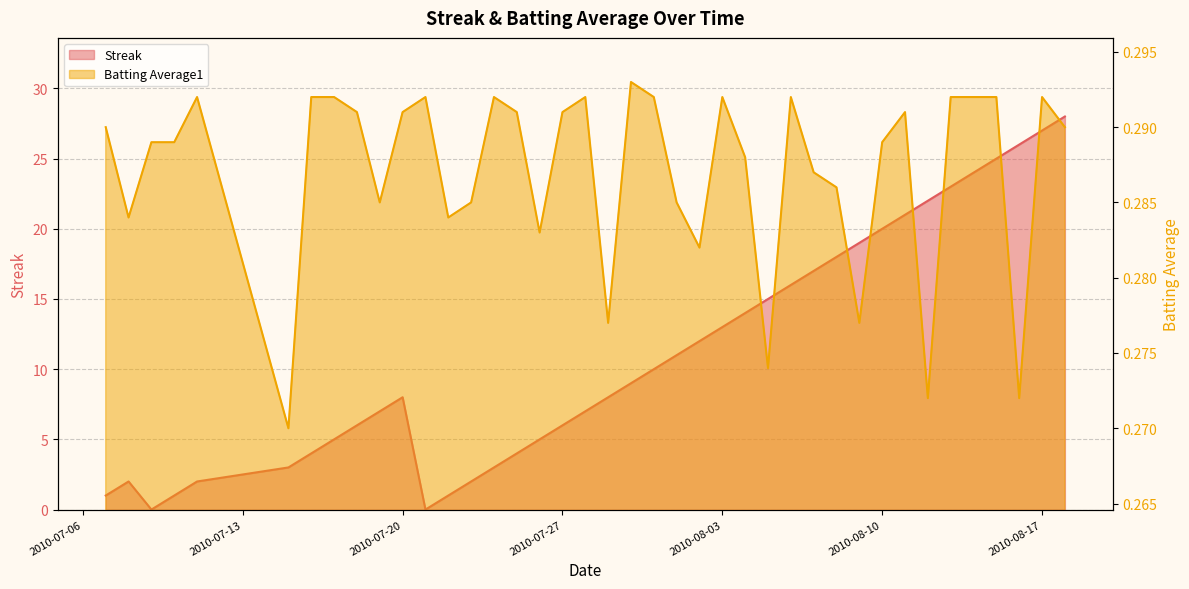

After their last crossing, which series has the higher values: Streak or Batting Average1?

Streak